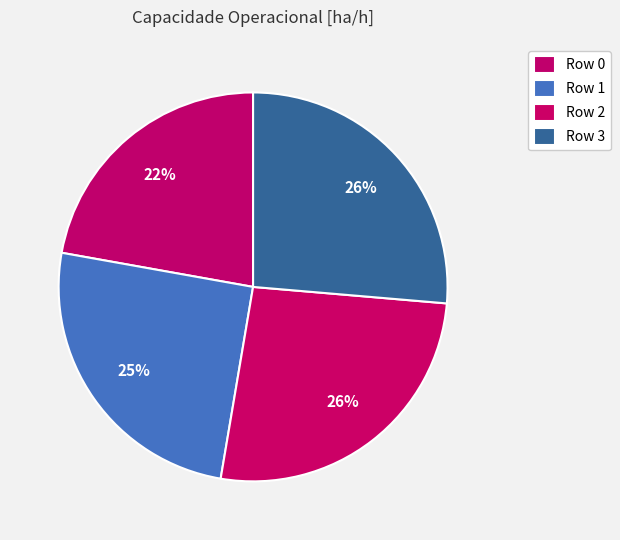

Rank the categories by value from lowest to highest.

Row 0, Row 1, Row 2, Row 3